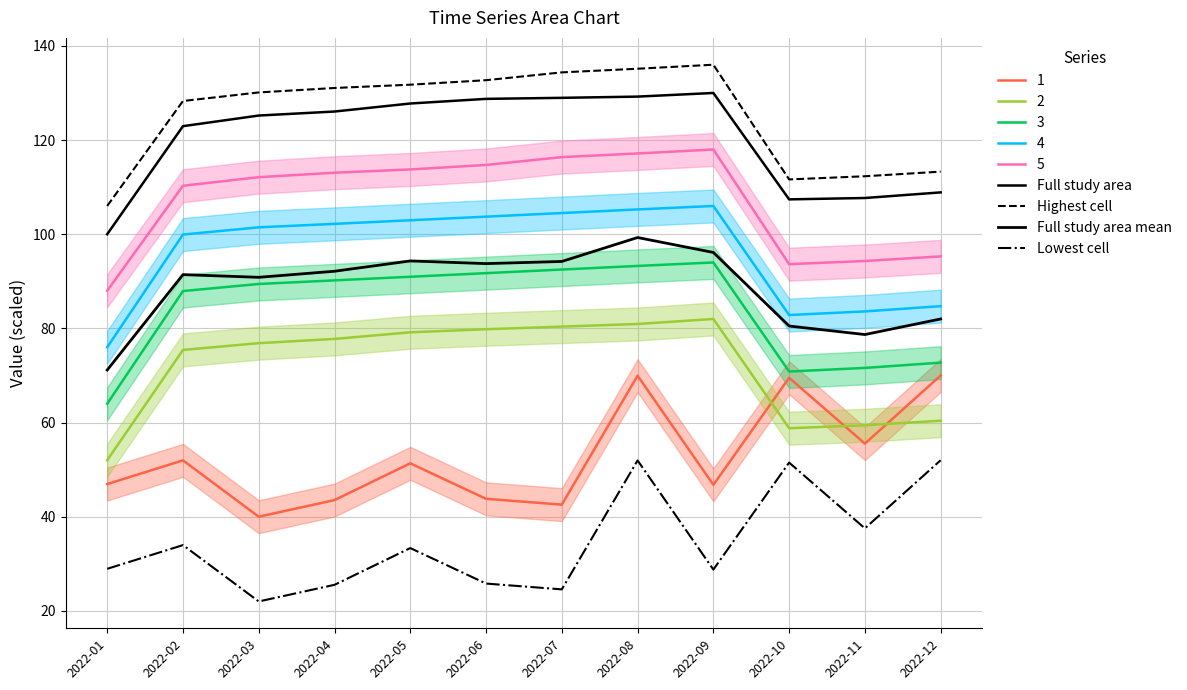

Which series has the widest spread of values?

Full study area